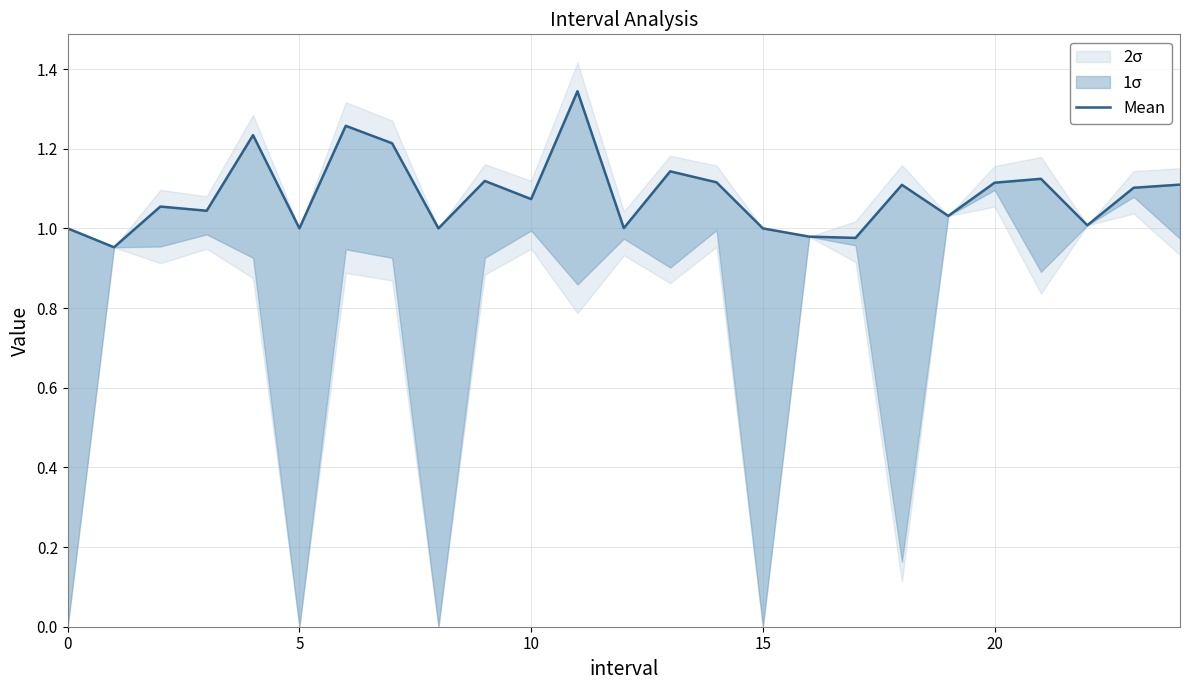

What is the label of the 3rd point from the right?

22